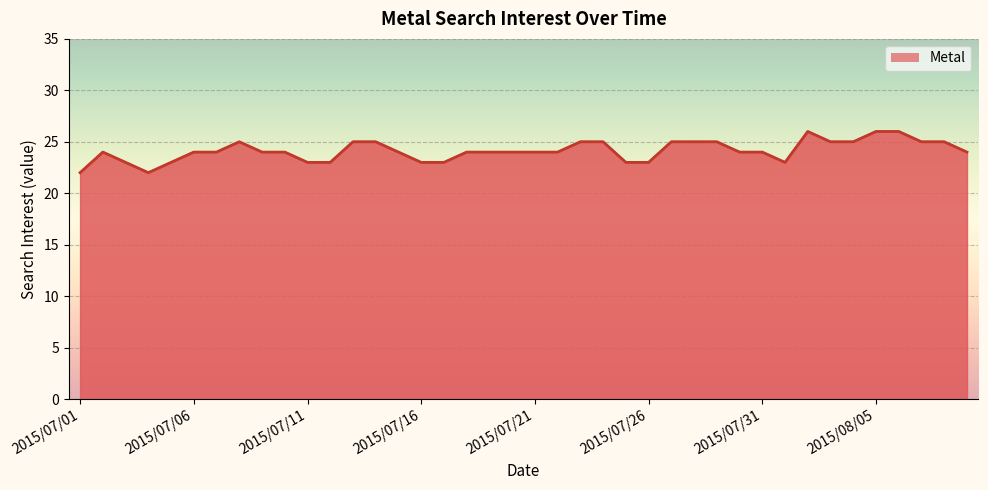

How many values are below 24?

11